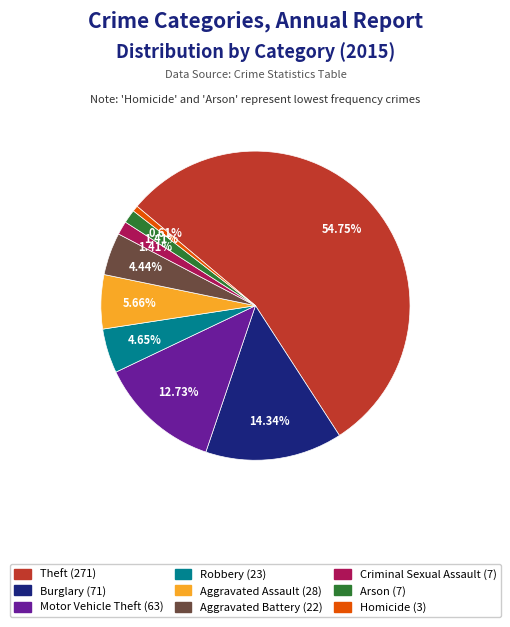

How many slices are in this pie chart?

9